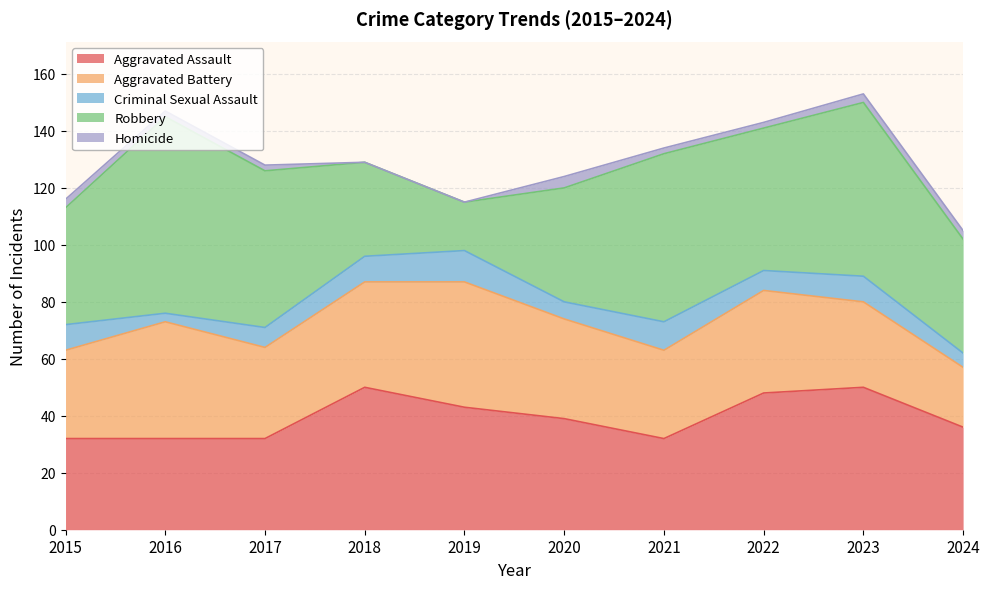

What is the difference between the maximum and minimum values in the Criminal Sexual Assault series?

8